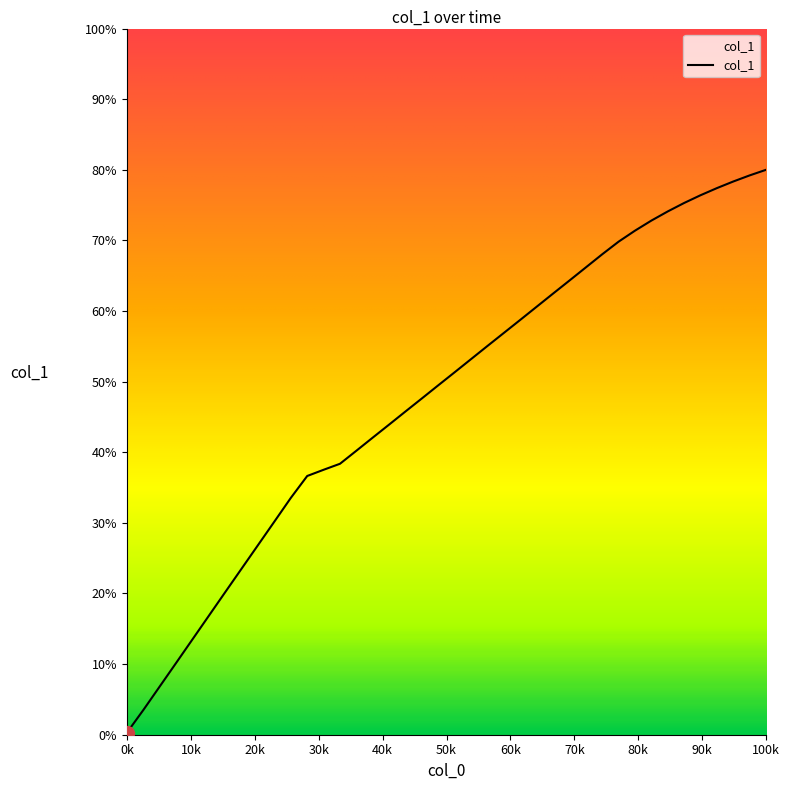

What is the difference between the maximum and minimum values?

79.7